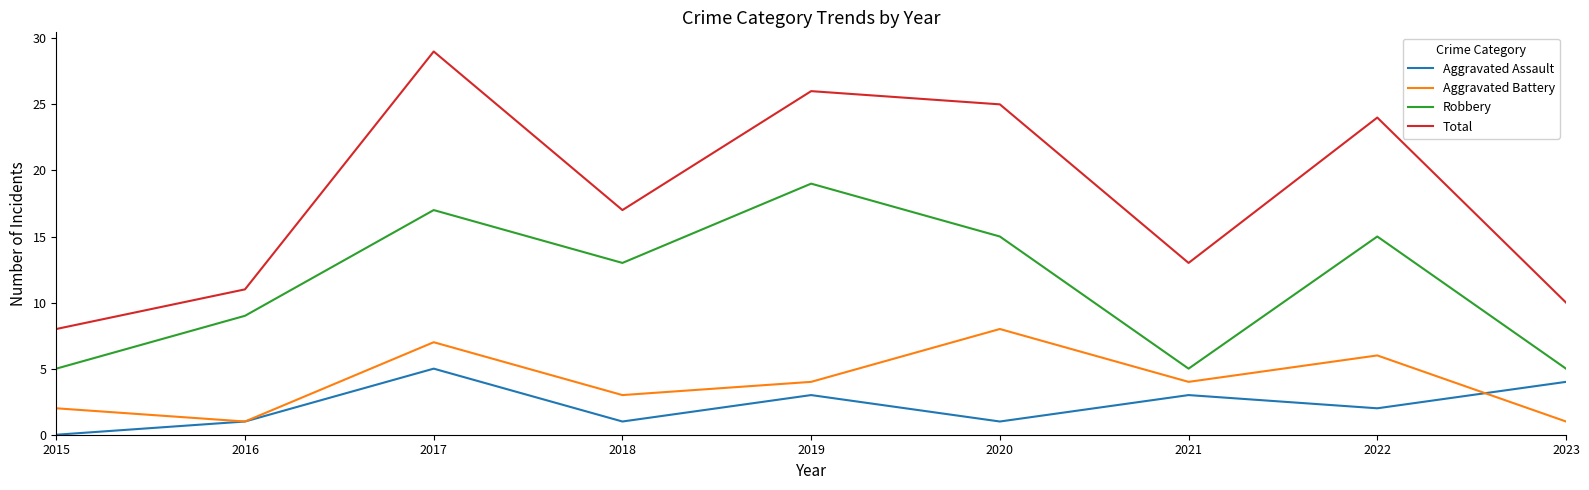

Rank the series at 2017 from lowest to highest value.

Aggravated Assault, Aggravated Battery, Robbery, Total